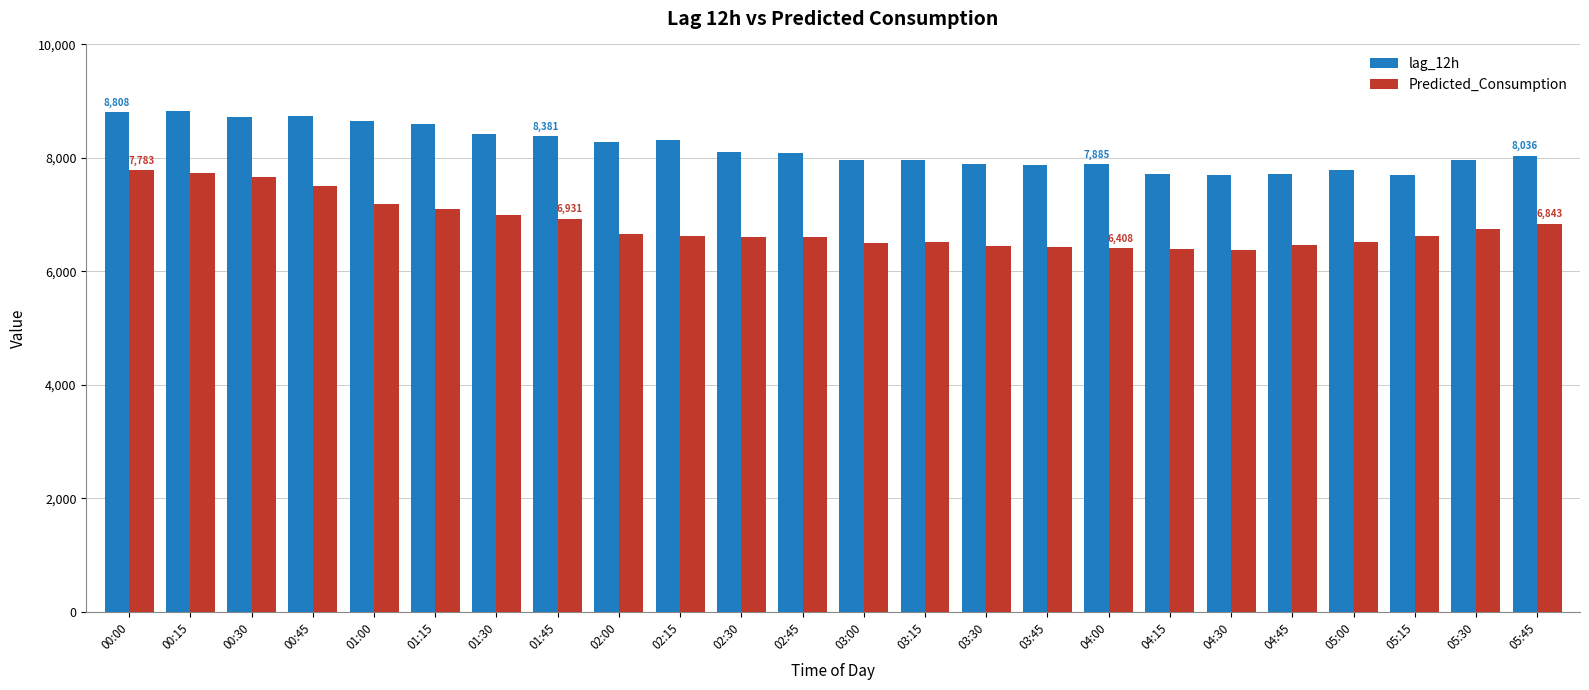

What are all the series names shown in the legend?

lag_12h, Predicted_Consumption